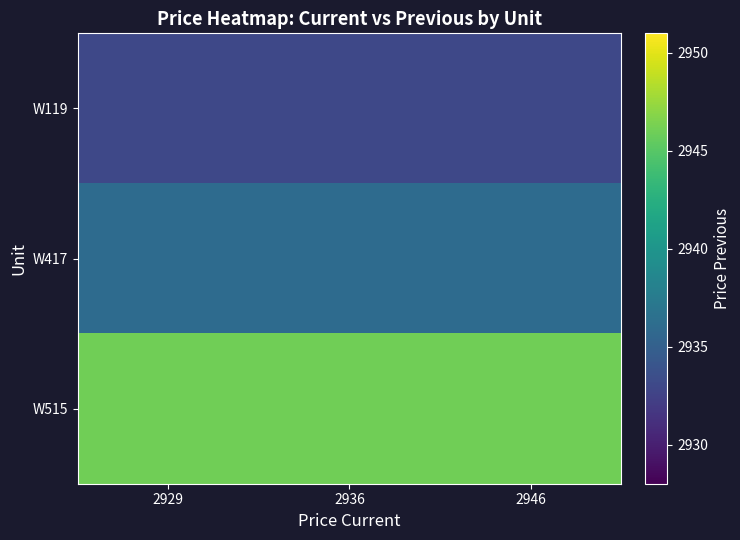

What is the maximum value shown in the chart?

2946